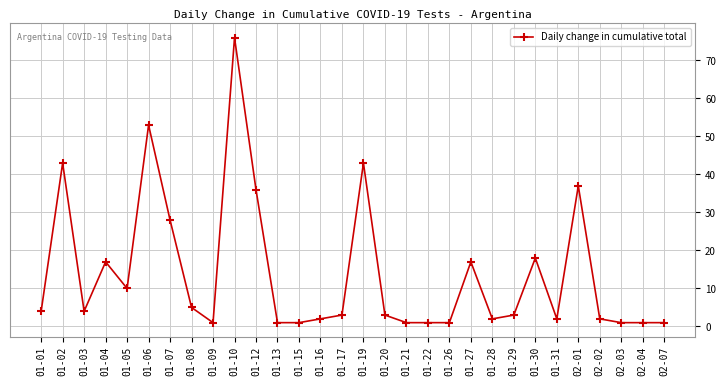

How many distinct data groups are displayed?

1